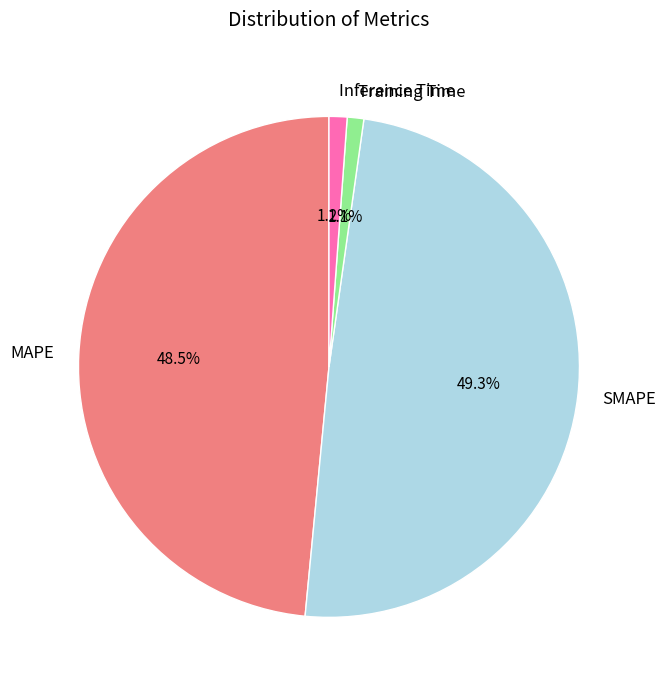

The SMAPE slice represents 49% of the pie. True or false?

True